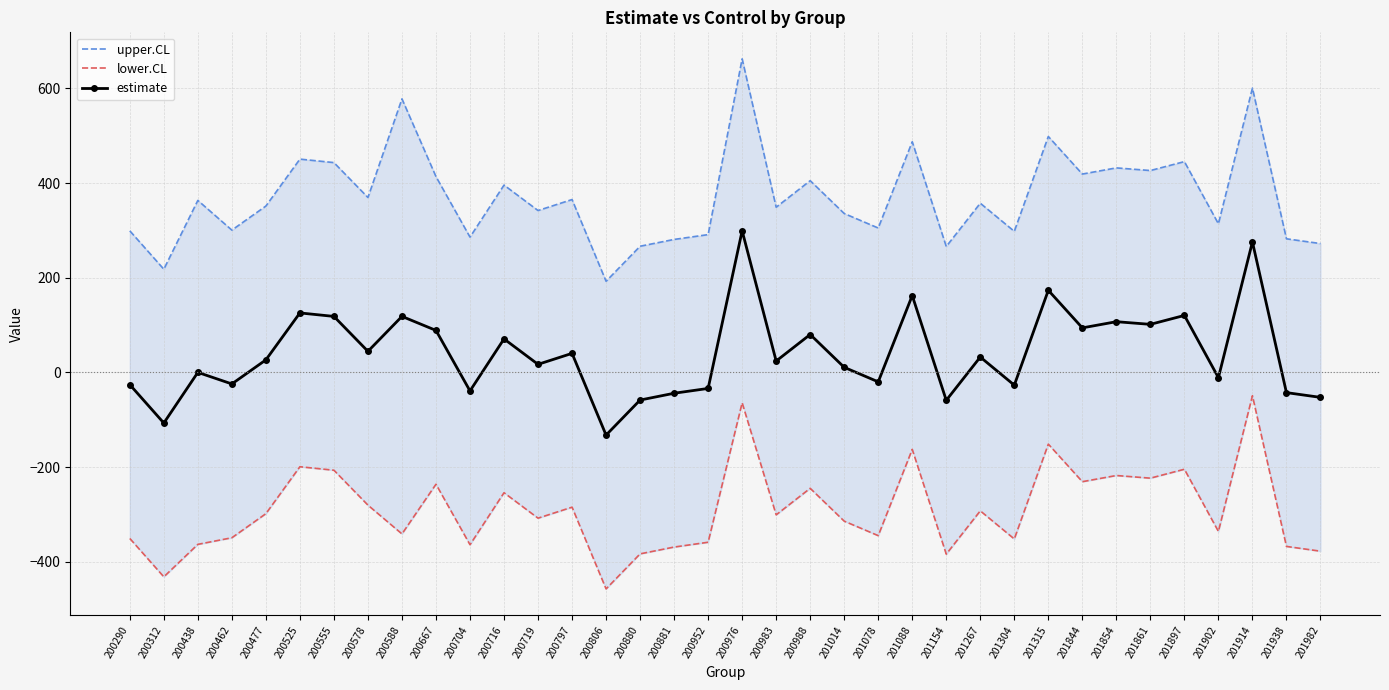

True or false: estimate and lower.CL intersect in this chart.

False